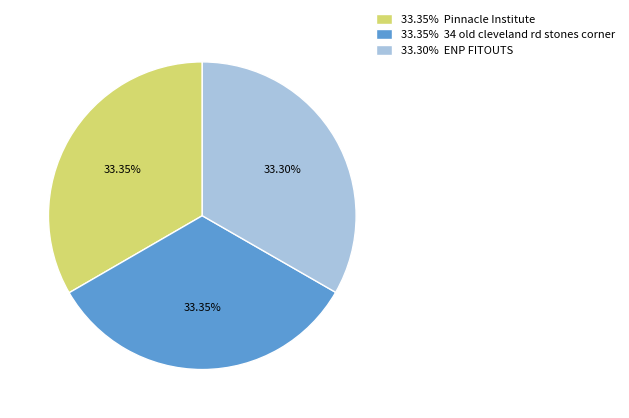

Approximately how many times larger is the value at 33.35% Pinnacle Institute compared to 33.35% 34 old cleveland rd stones corner?

1.0